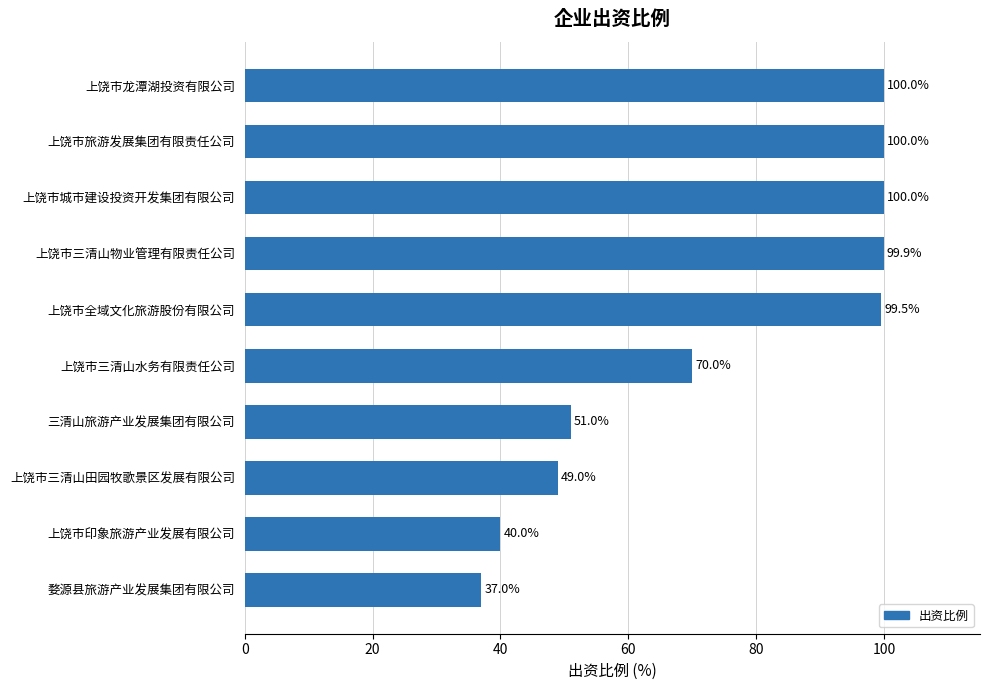

Where is the data nearest to the value 68?

上饶市三清山水务有限责任公司